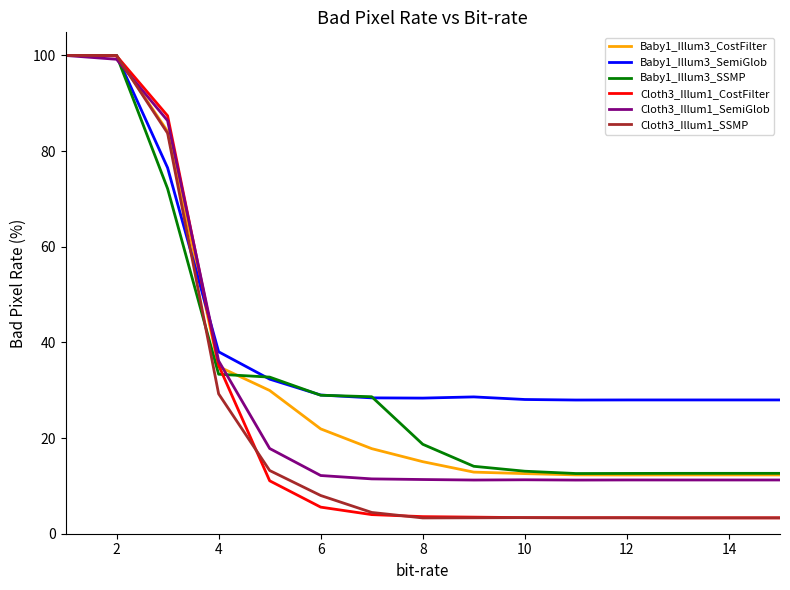

Which series has the largest total across all categories?

Baby1_Illum3_SemiGlob